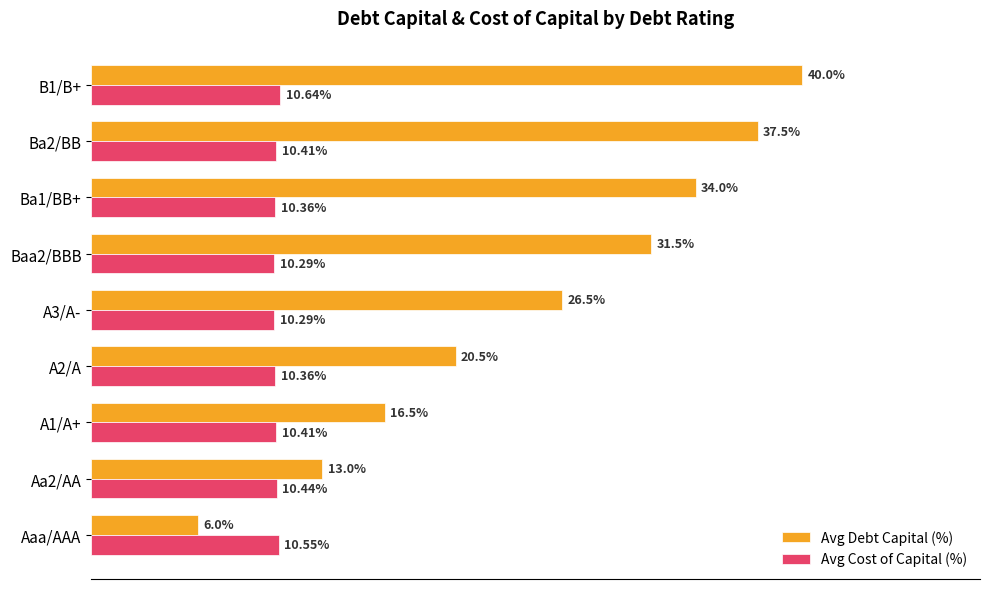

Which series has the largest range (max minus min)?

Avg Debt Capital (%)